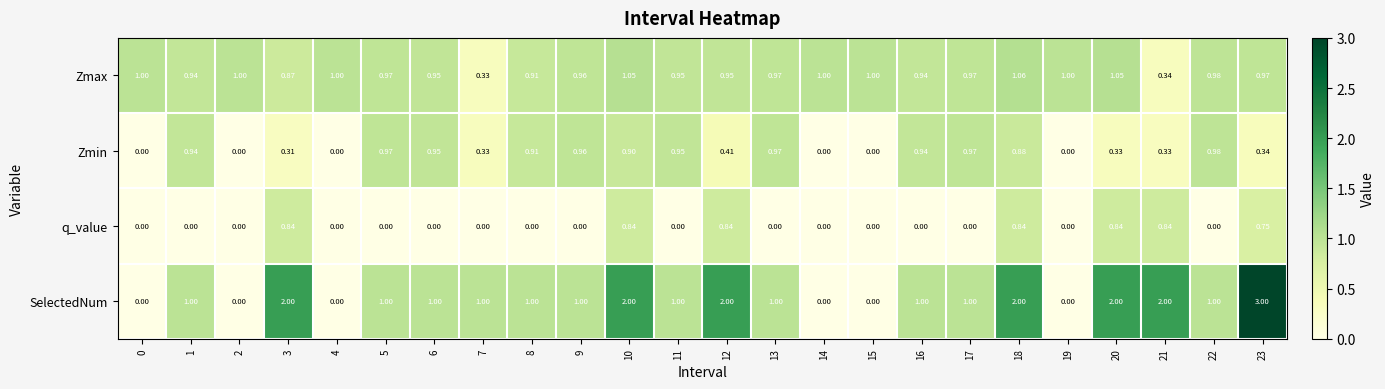

Which series changed the most between 2 and 18?

SelectedNum